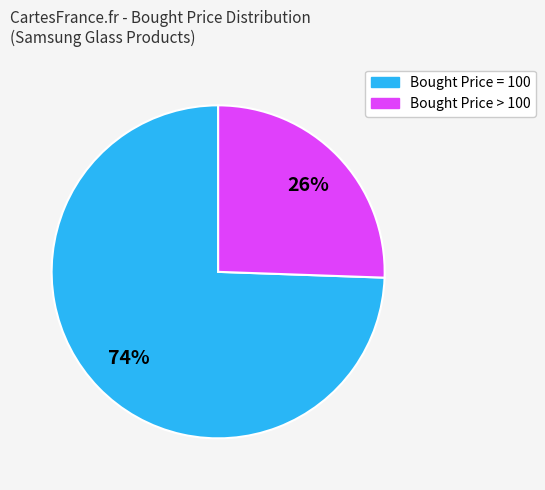

To the nearest percent, what is the average slice percentage?

50%